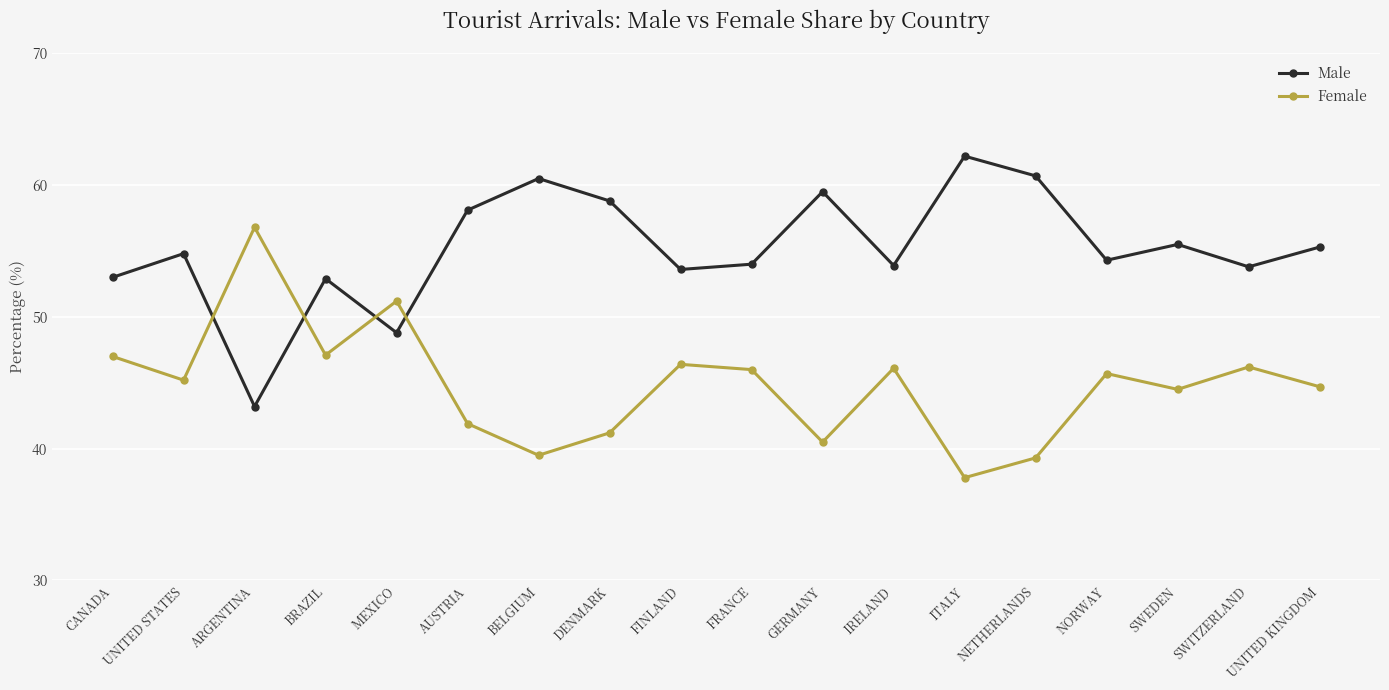

Which category has the lowest value in the Male series?

ARGENTINA